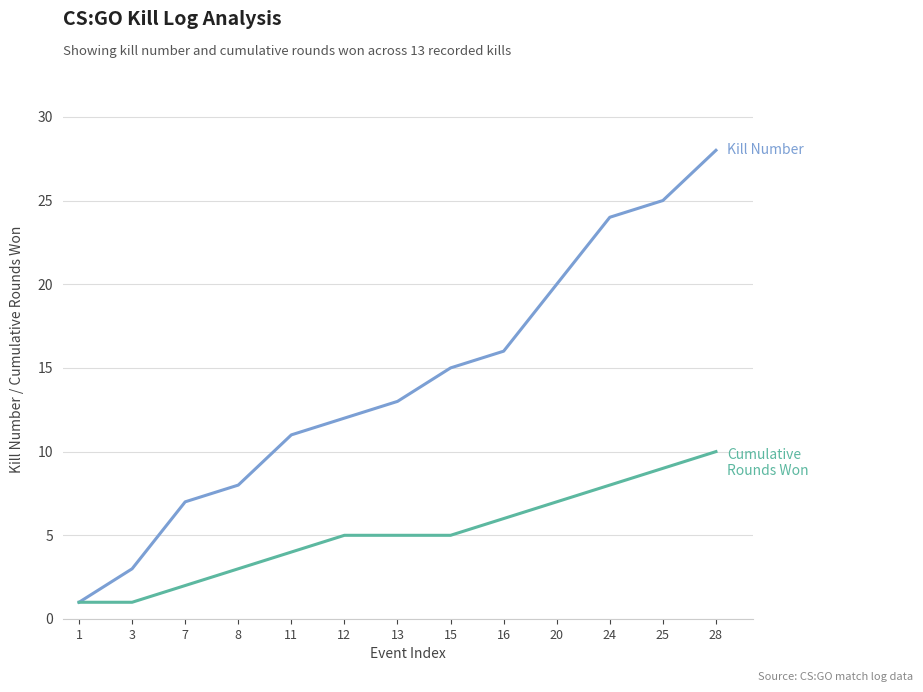

At which category is the sum across all series the highest?

28